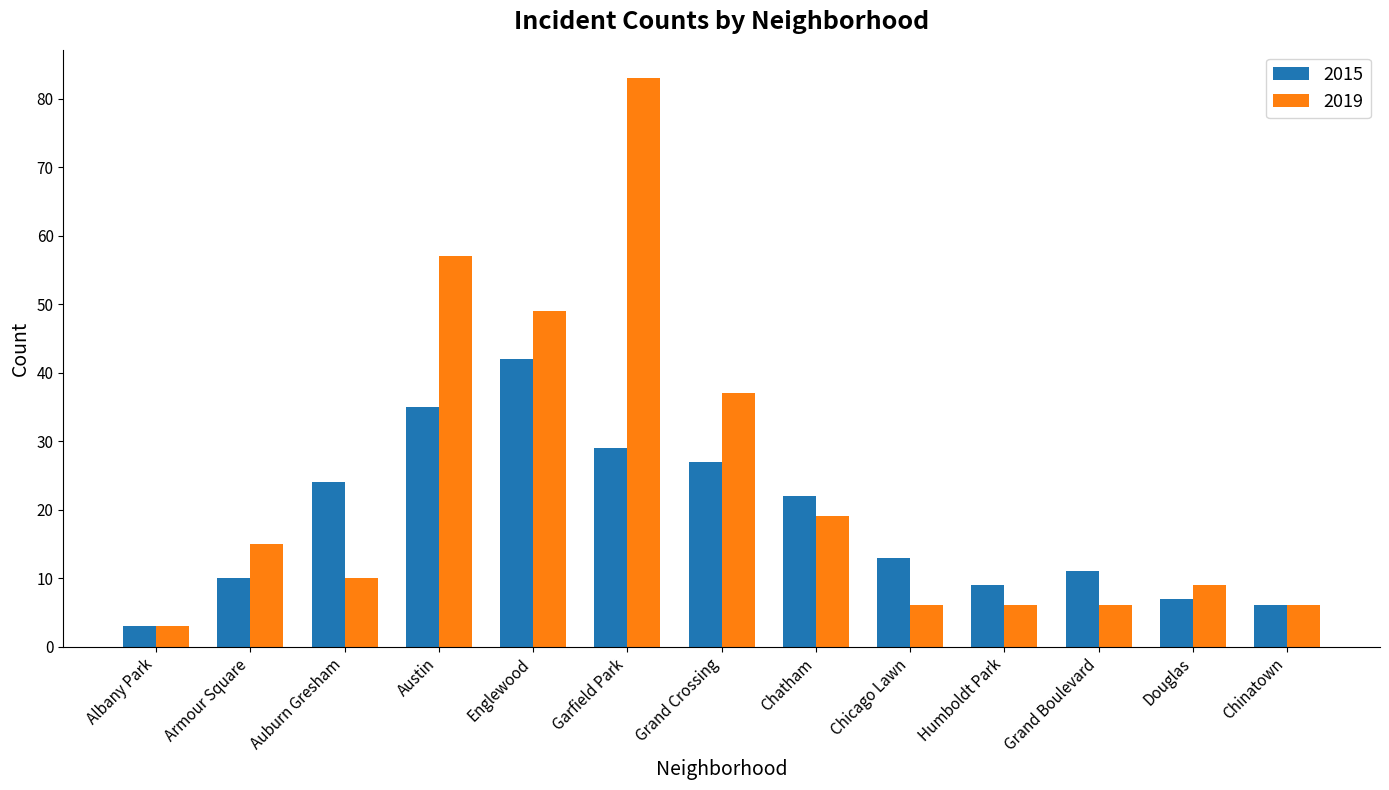

The 2015 series shows 4 at Chicago Lawn. True or false?

False